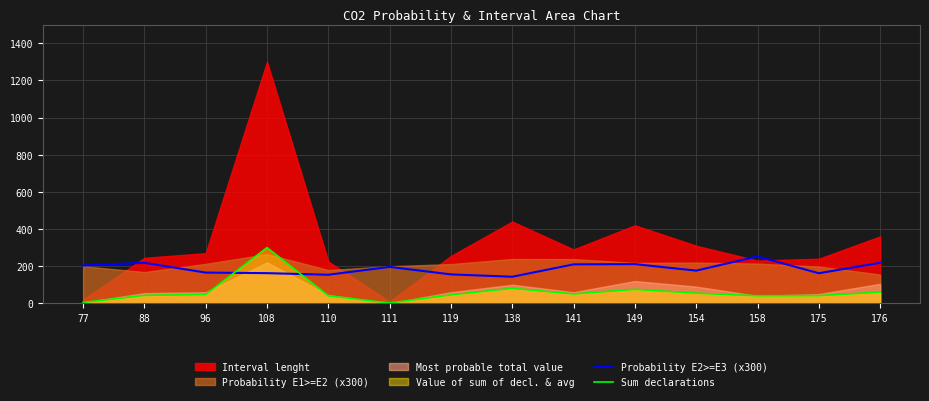

The Sum declarations series shows 45.7 at 119. True or false?

True